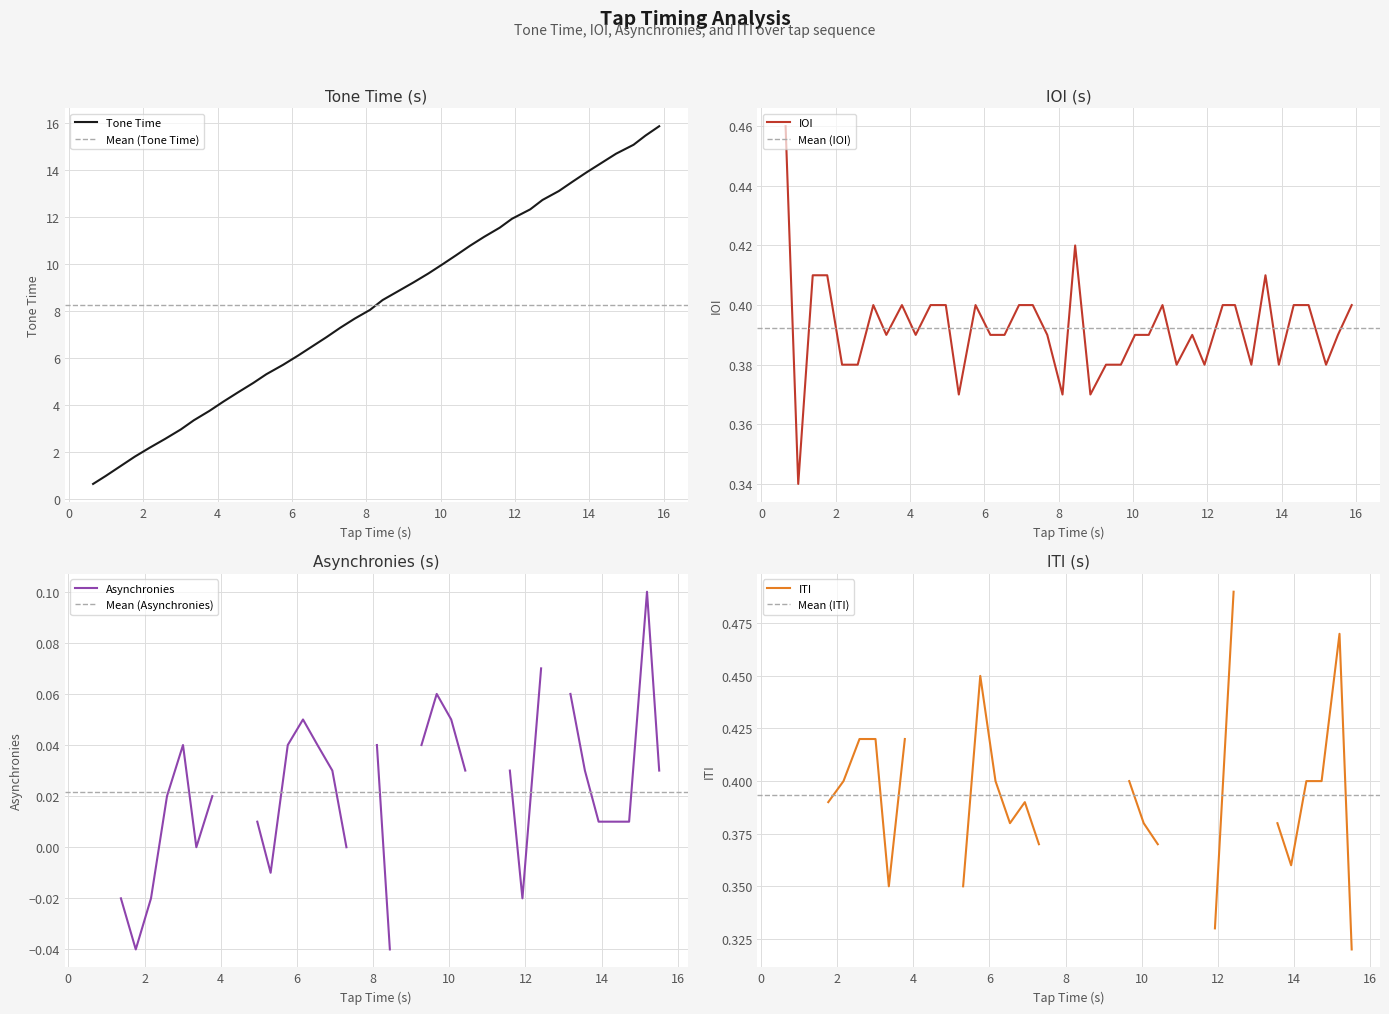

What is the highest value of the Tone Time series?

15.9